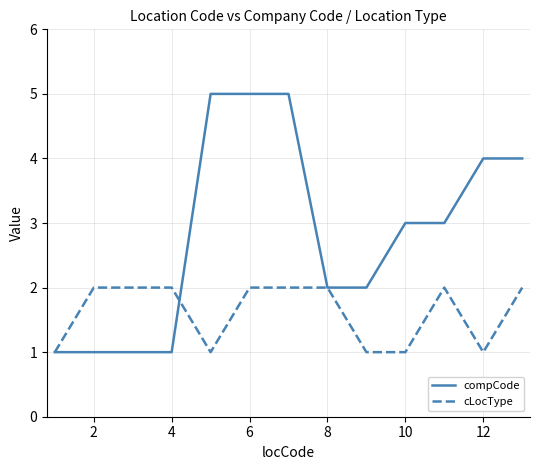

Which series has the largest total across all categories?

compCode